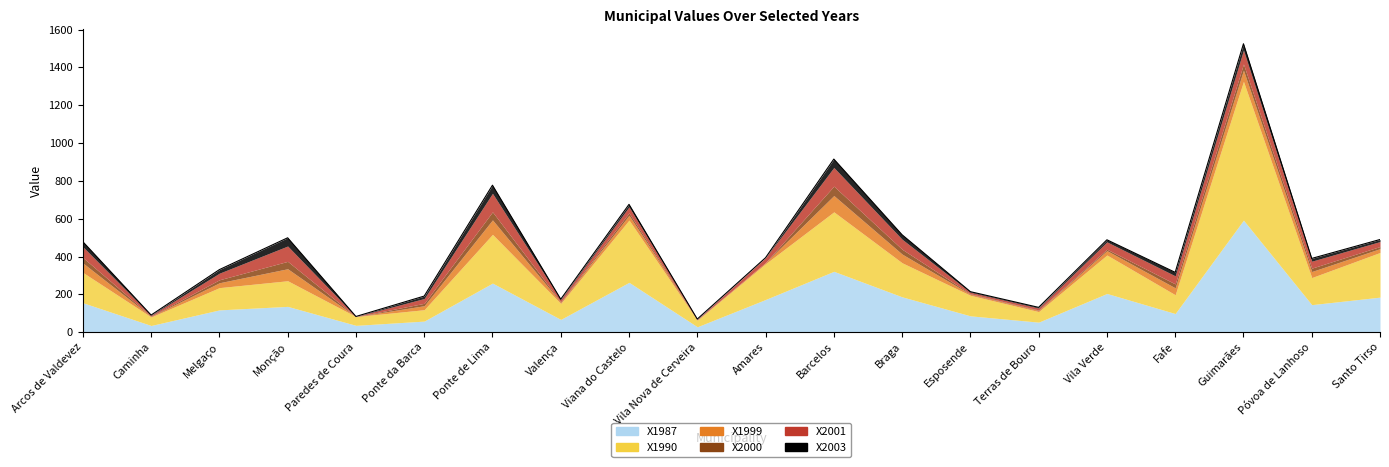

At which category is the sum across all series the highest?

Guimarães